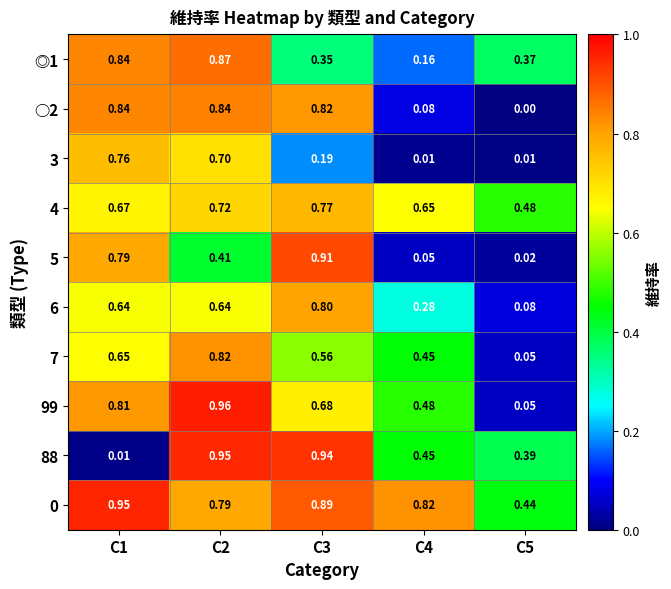

Is the value of 7 at C4 greater than the value of 6 at C4?

Yes